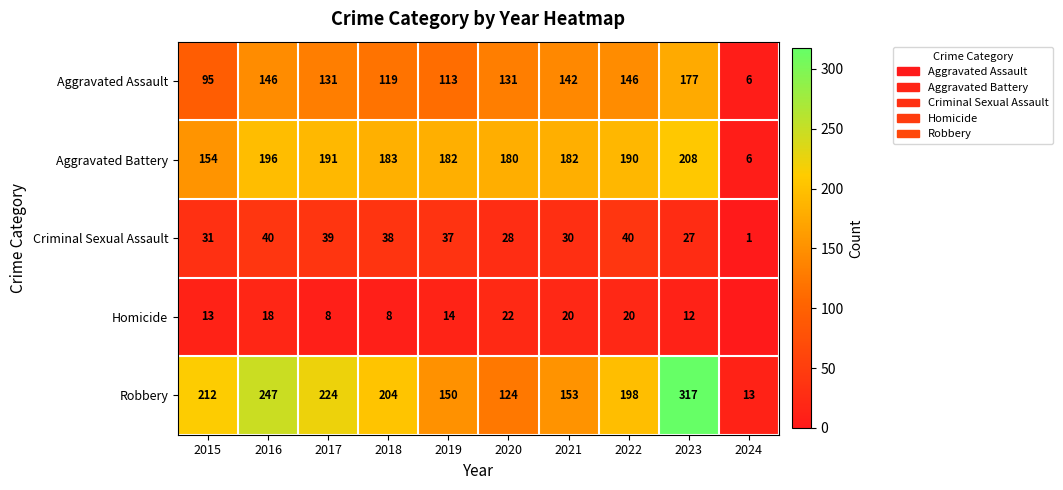

What is the difference between the maximum and minimum values in the Robbery series?

304